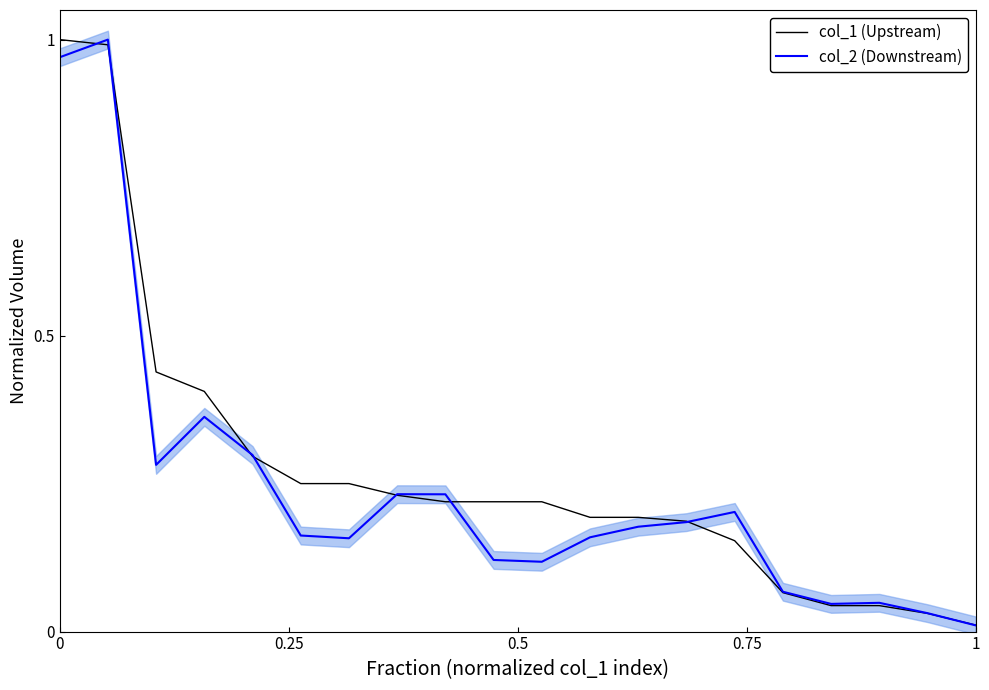

True or false: col_1 (Upstream) has more than 0 points higher than both neighbors.

False